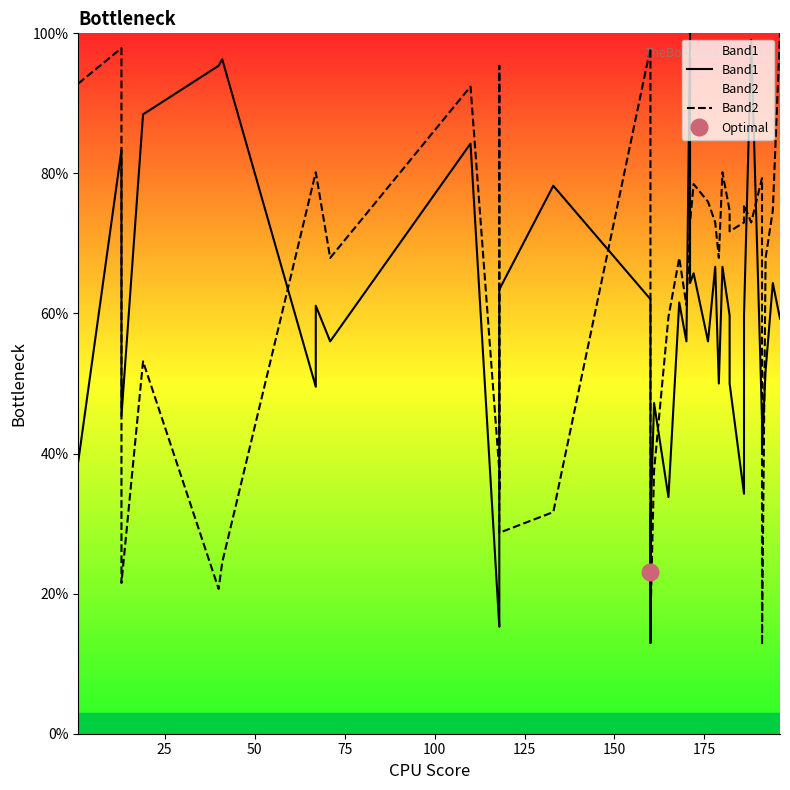

What is the smallest value displayed?

12.7